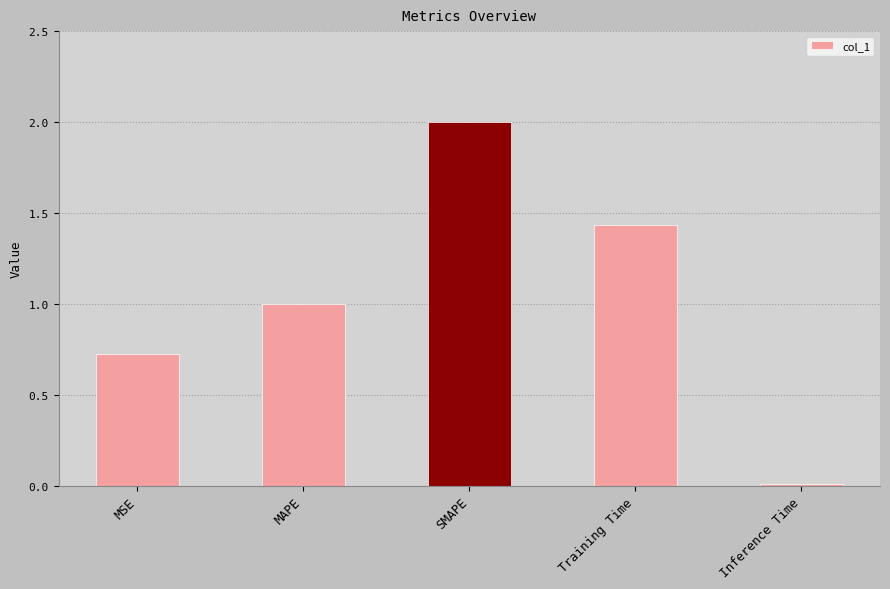

The chart shows a value of 1.8 at MAPE. True or false?

False